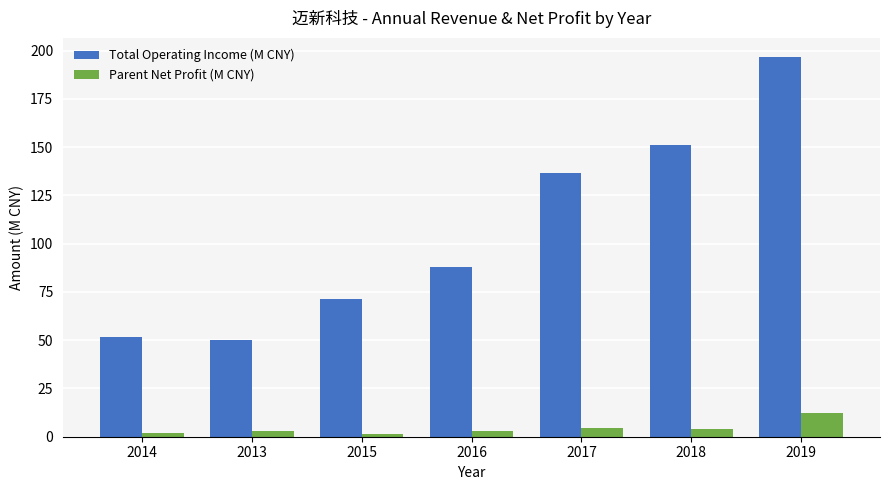

What position from the left is 2016?

4